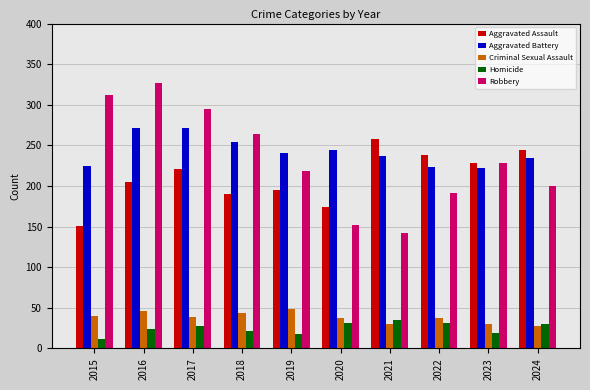

What is the value of the Homicide bar at the 7th from the left?

35